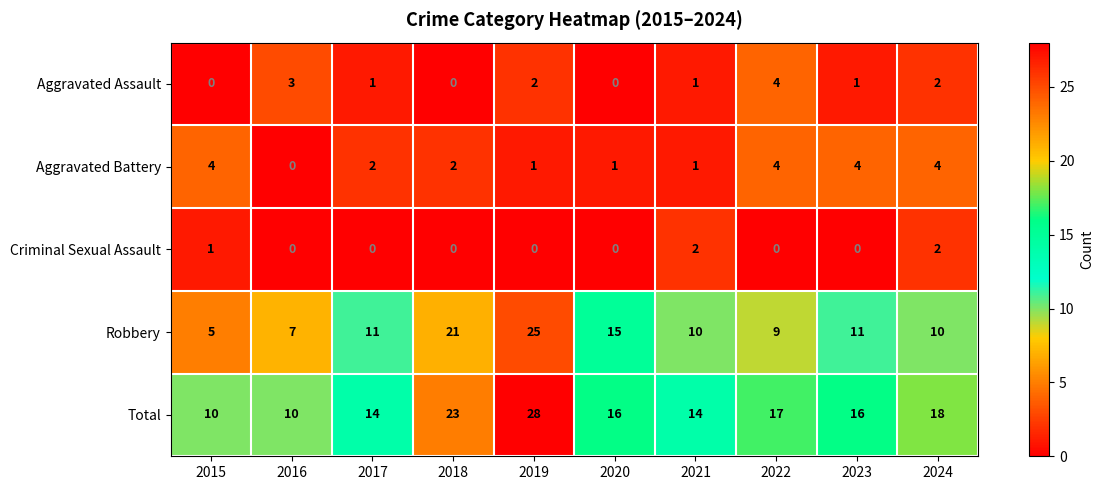

What is the difference between the second highest and second lowest values in the Aggravated Assault series?

3